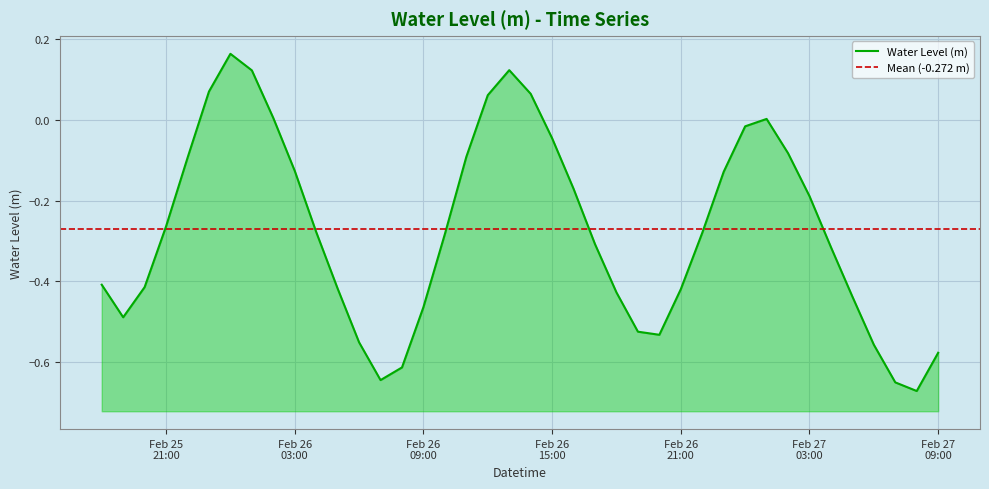

How many lines are shown in the chart?

1